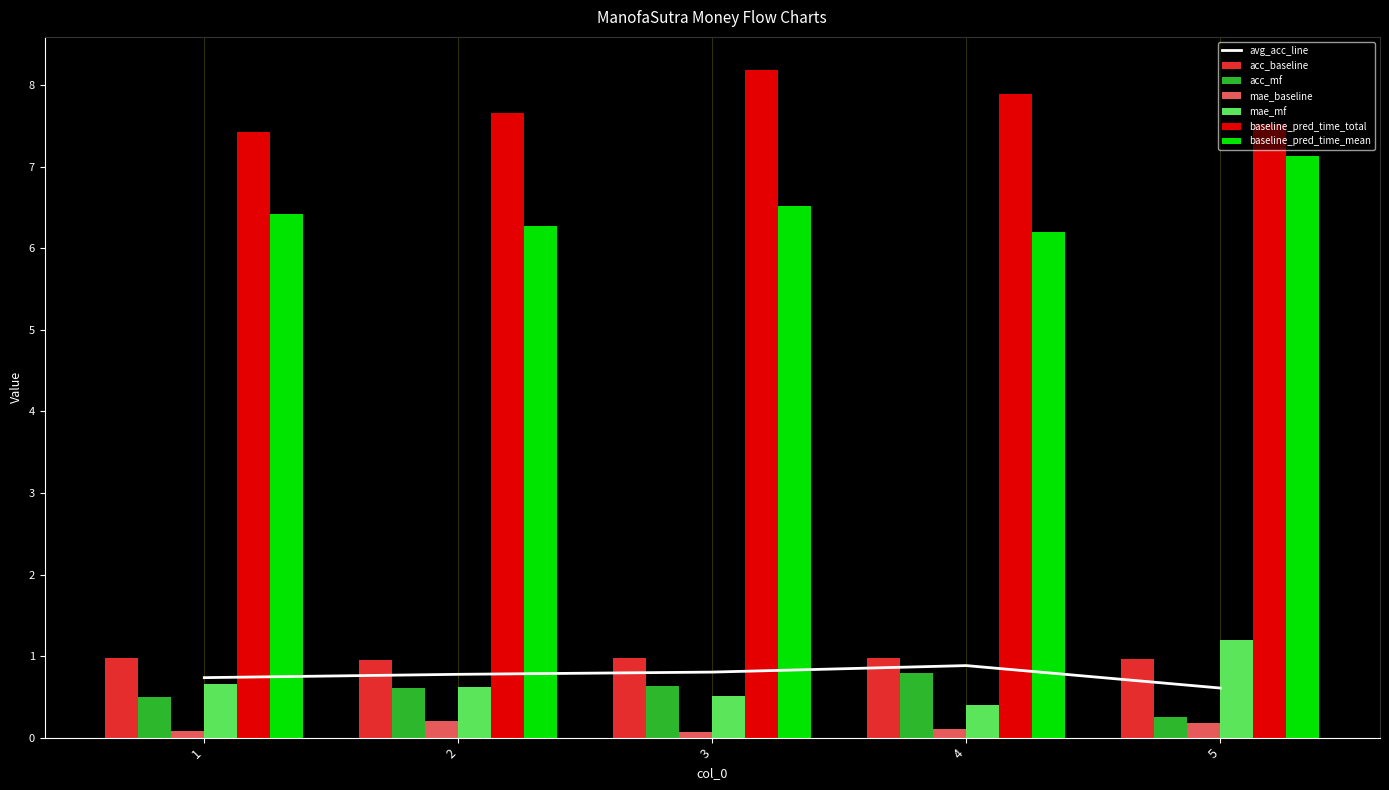

What value does the acc_baseline series have at 1?

1.0